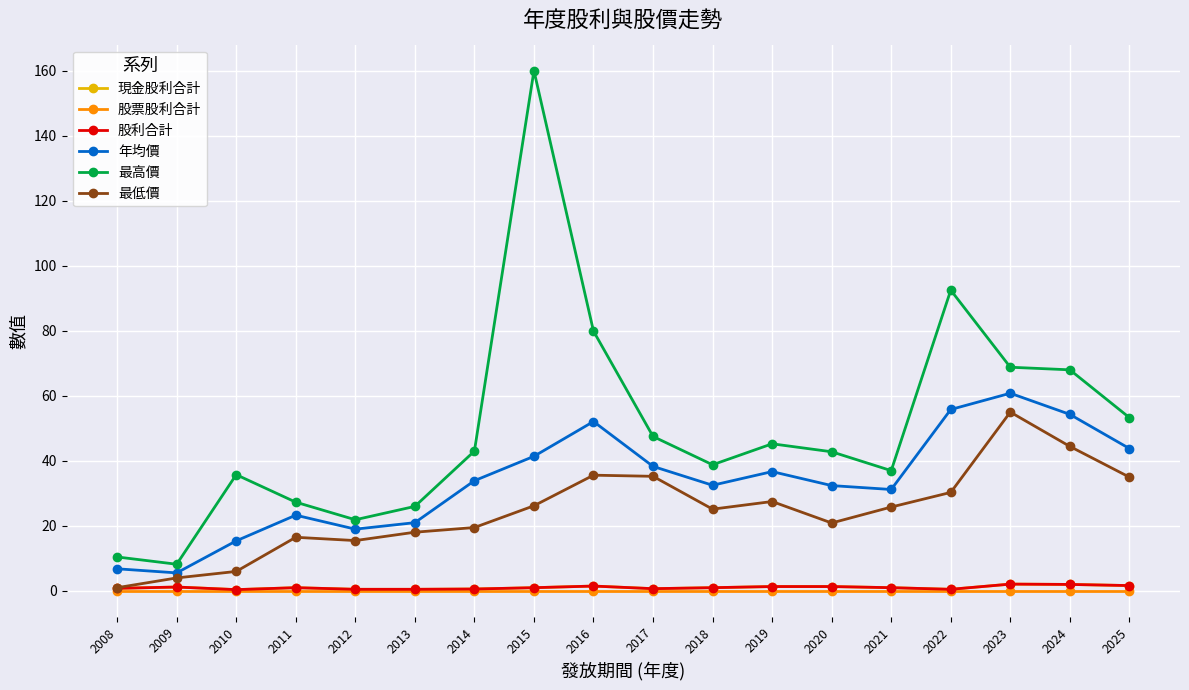

What is the difference between the 最低價 values at 2012 and 2025?

19.5